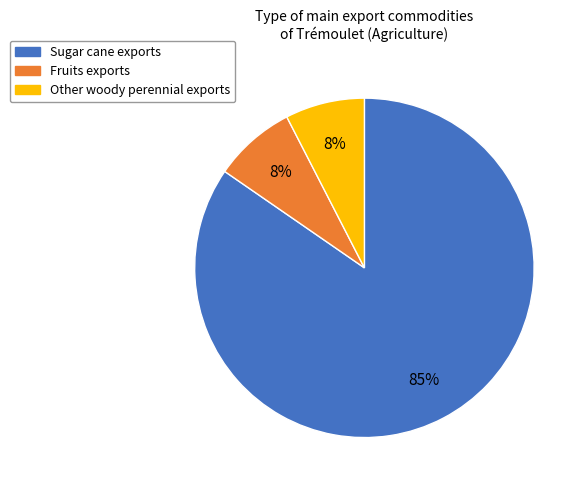

Is it true that Sugar cane exports is 85% of the pie?

True